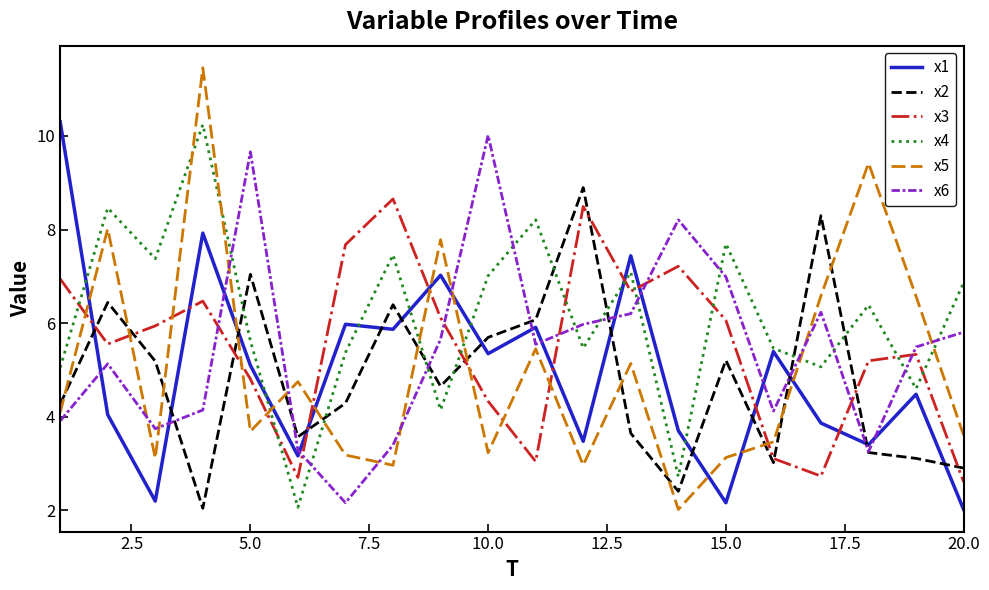

Does the chart have visible grid lines?

No